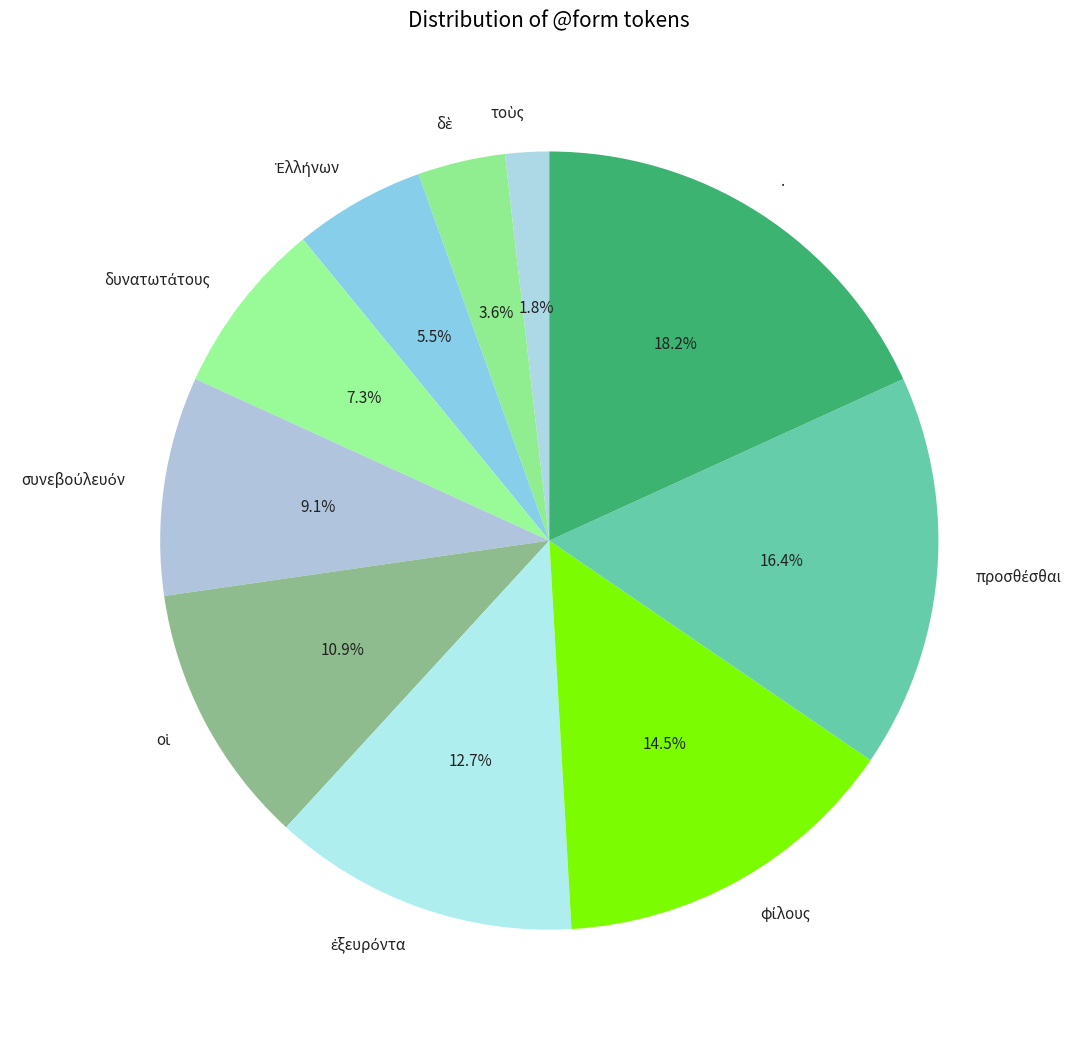

Which slice is the largest?

.